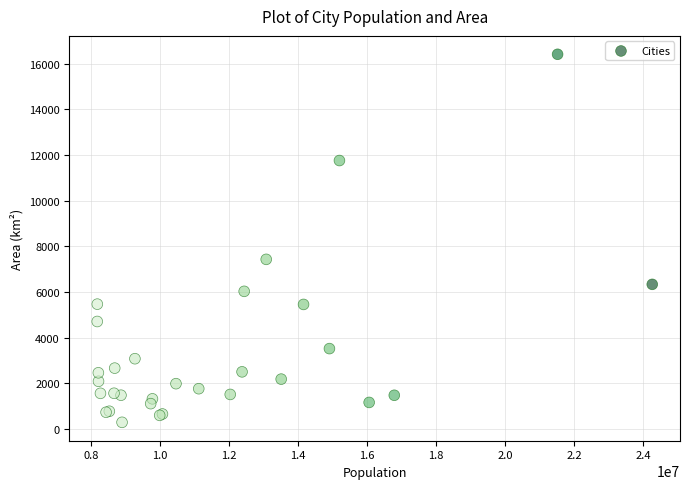

What Y value in the scatter plot is closest to 8355?

7434